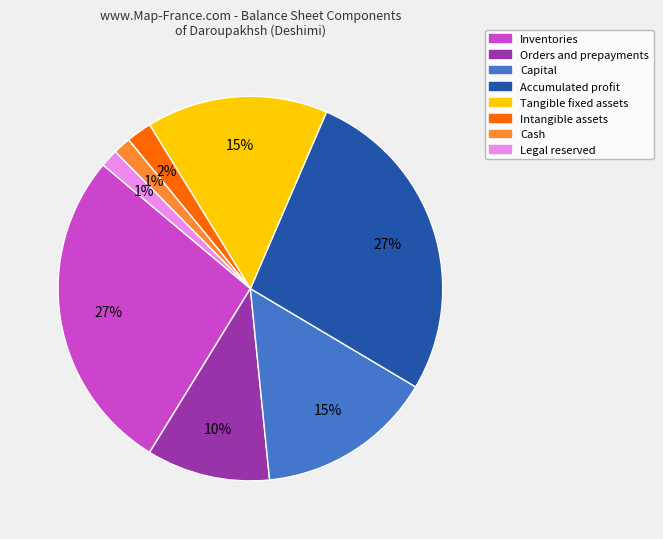

To the nearest percent, what is the average slice percentage?

12%